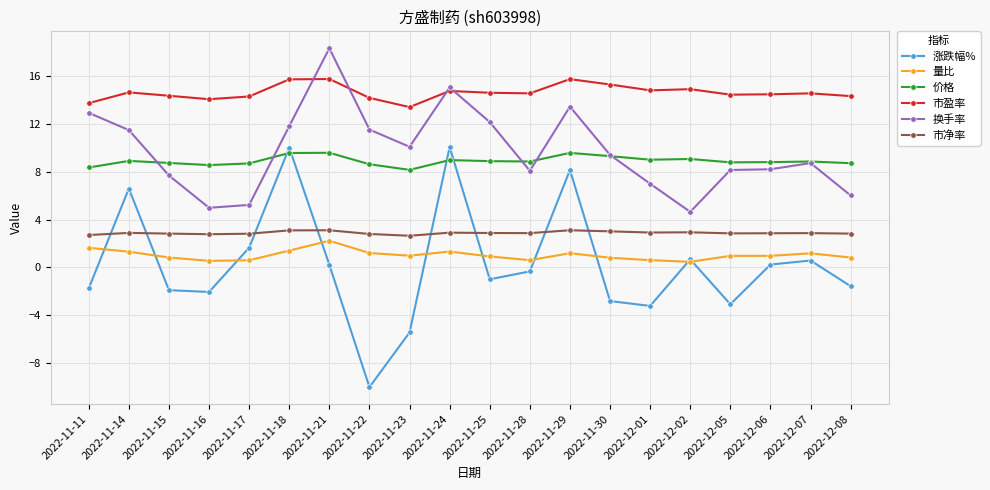

Is this an area chart (filled region under the line)?

No